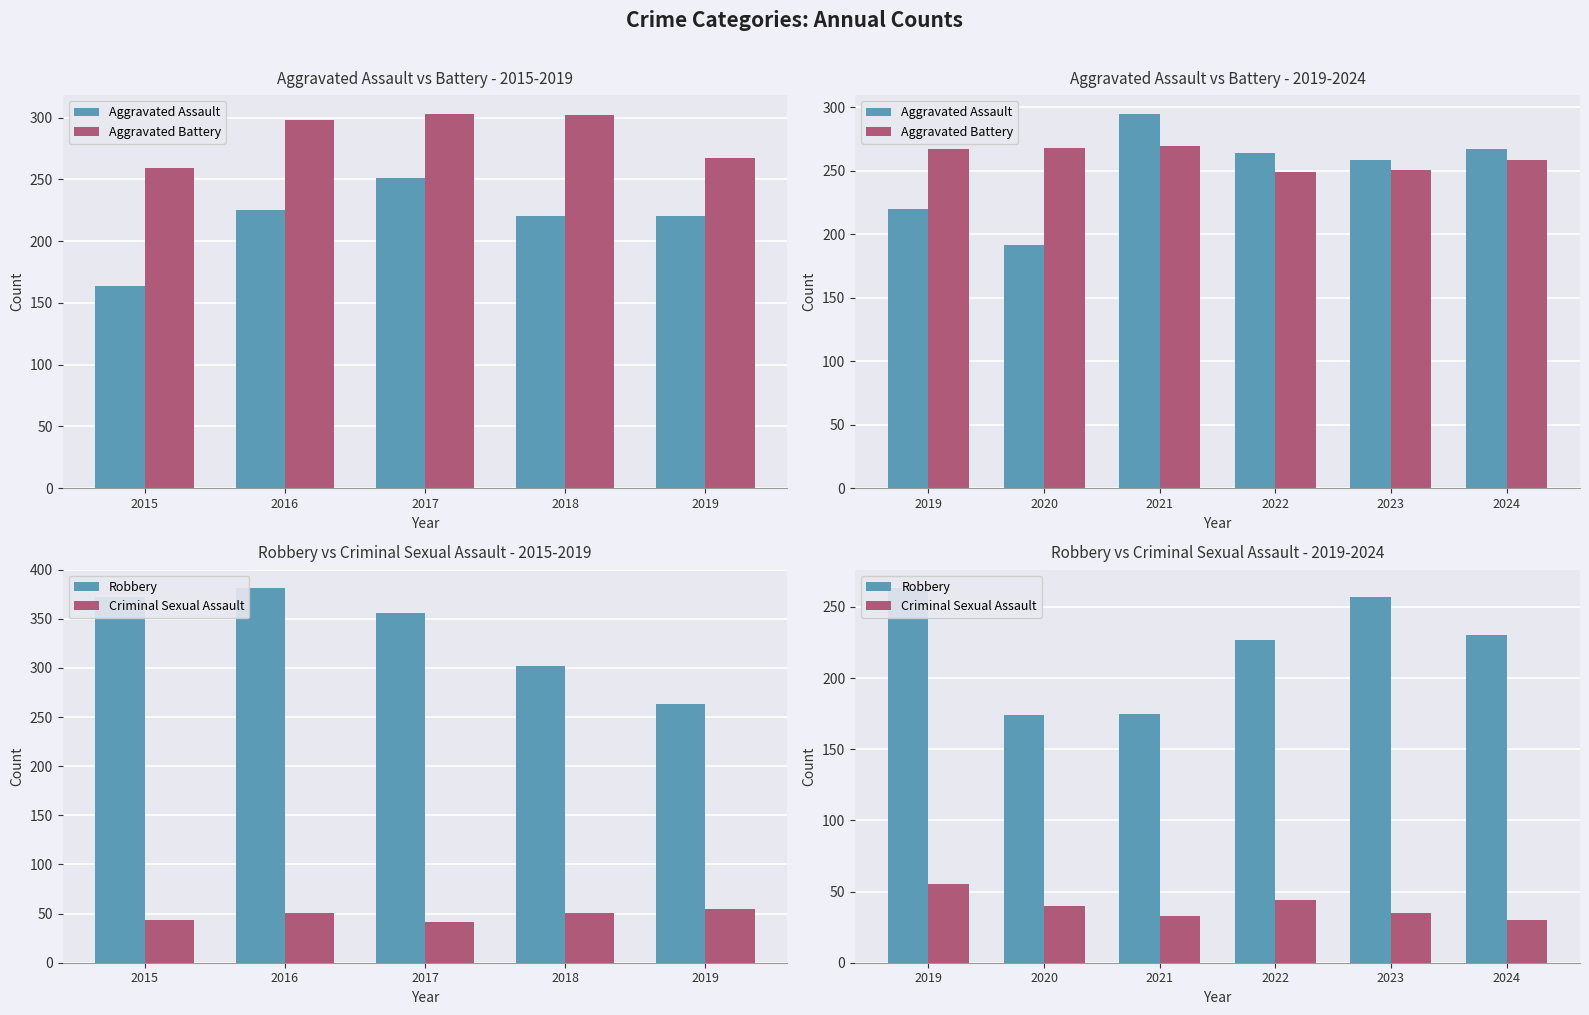

What is the minimum value shown in the chart?

30